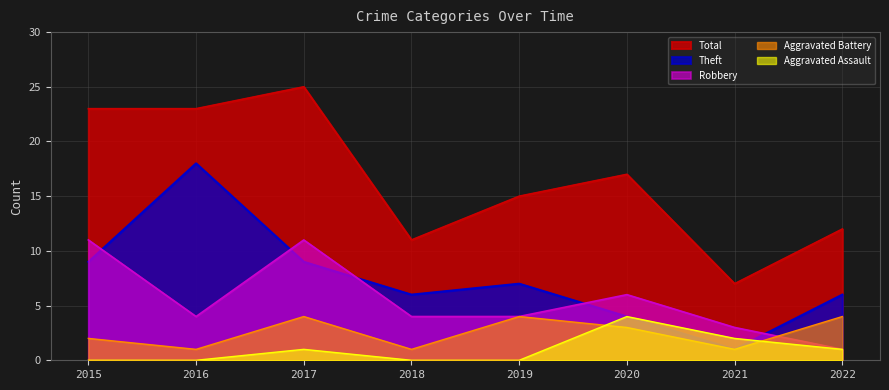

True or false: Total and Aggravated Assault cross at least once.

False